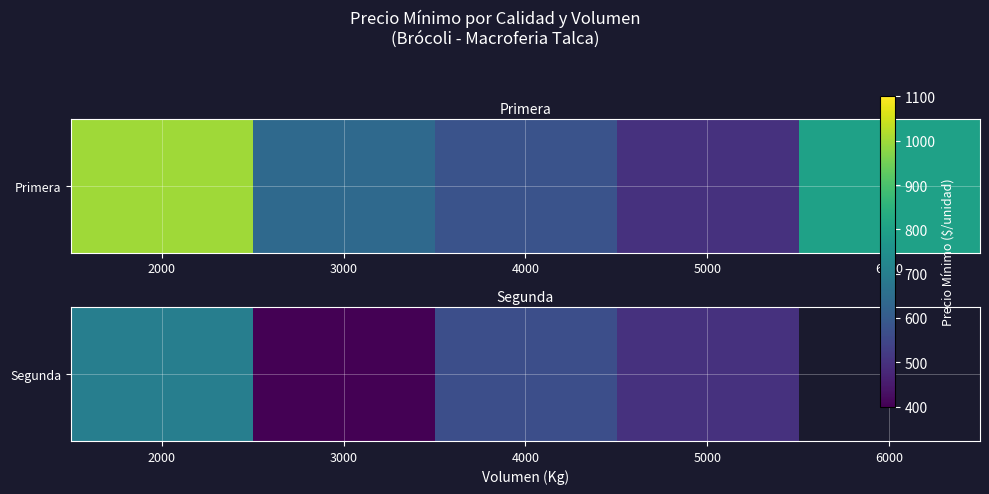

How many data points does each series have?

5